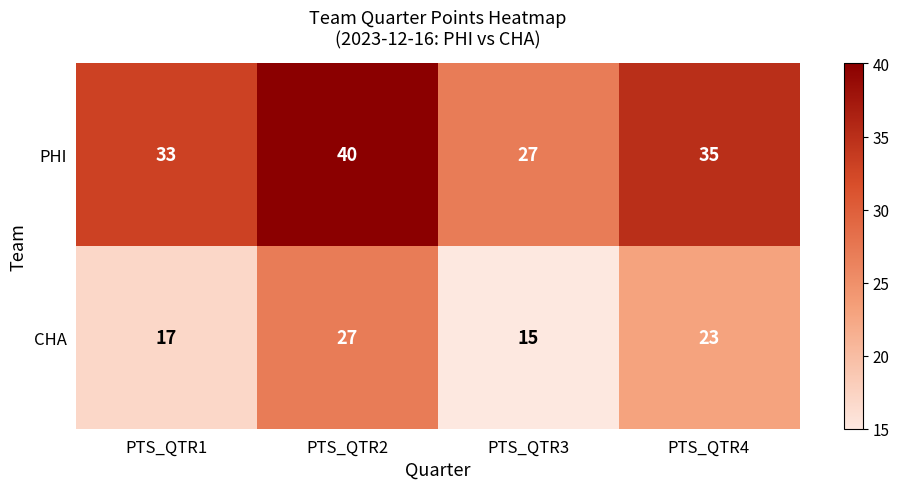

Which series changed the most between PTS_QTR1 and PTS_QTR4?

CHA